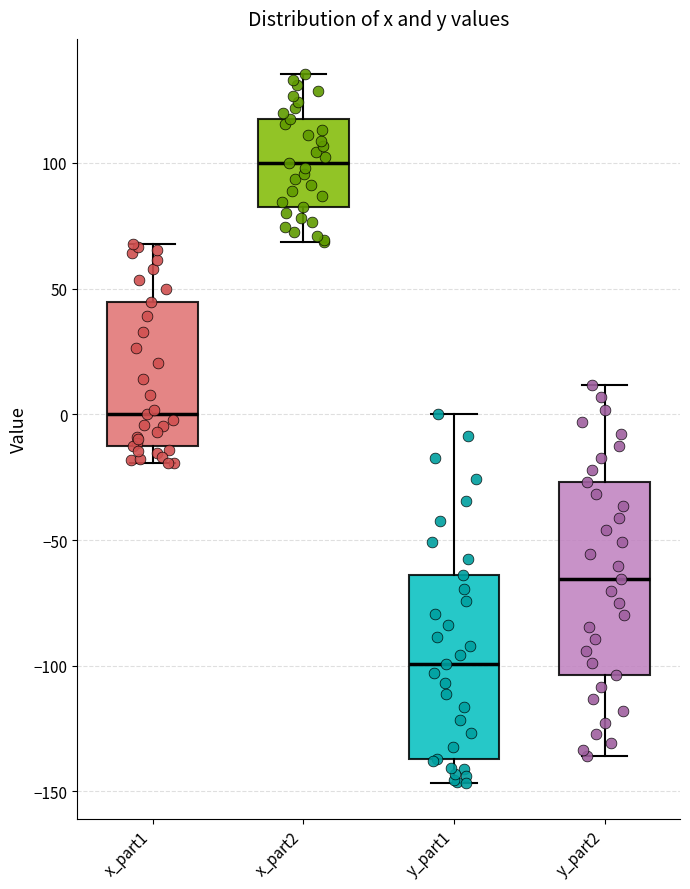

Which box's median line is the lowest?

y_part1